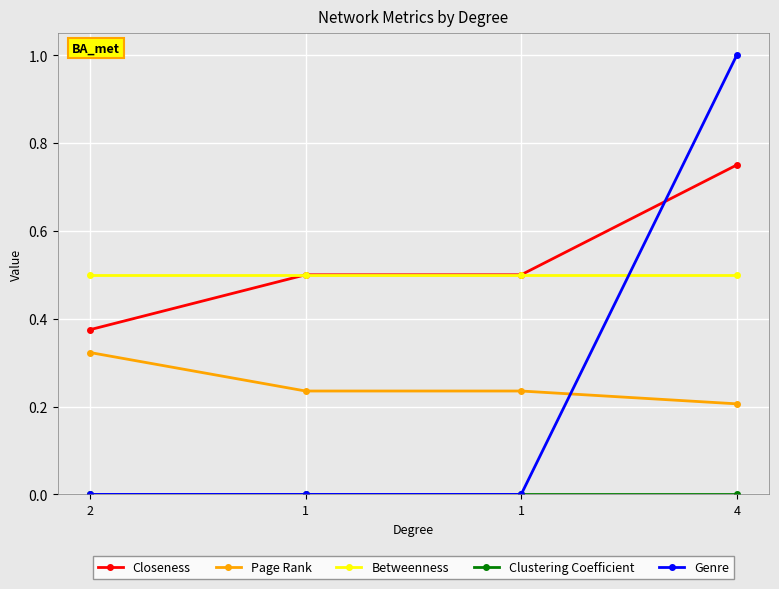

What is the greatest value displayed?

1.0